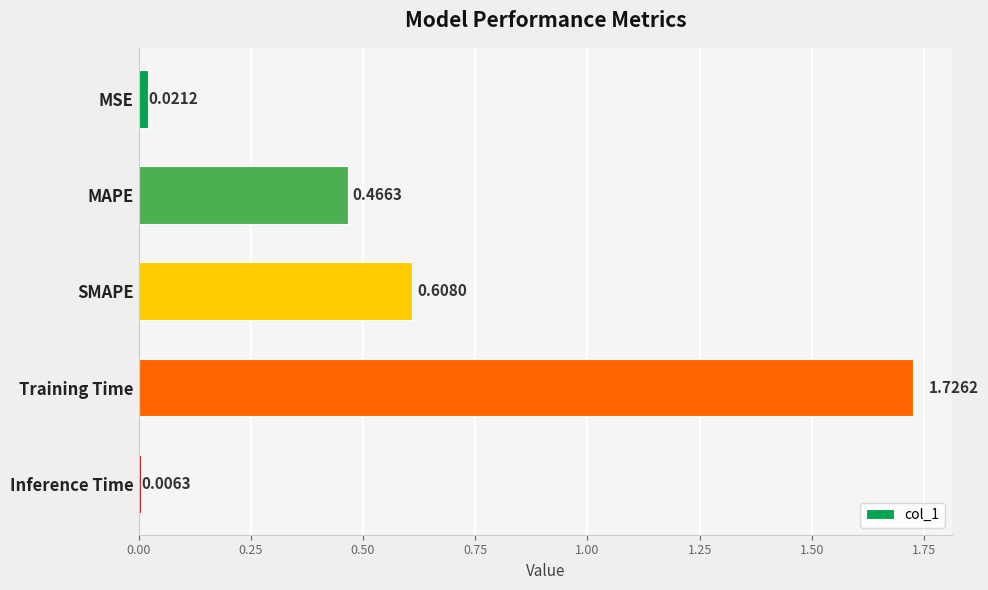

What is the change in value from MSE to MAPE?

+0.4